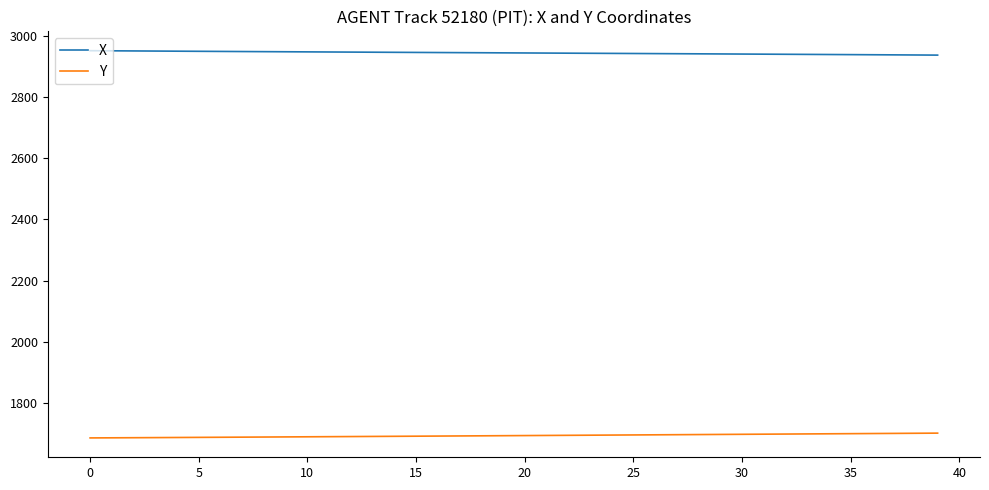

Which series has the largest total across all categories?

X